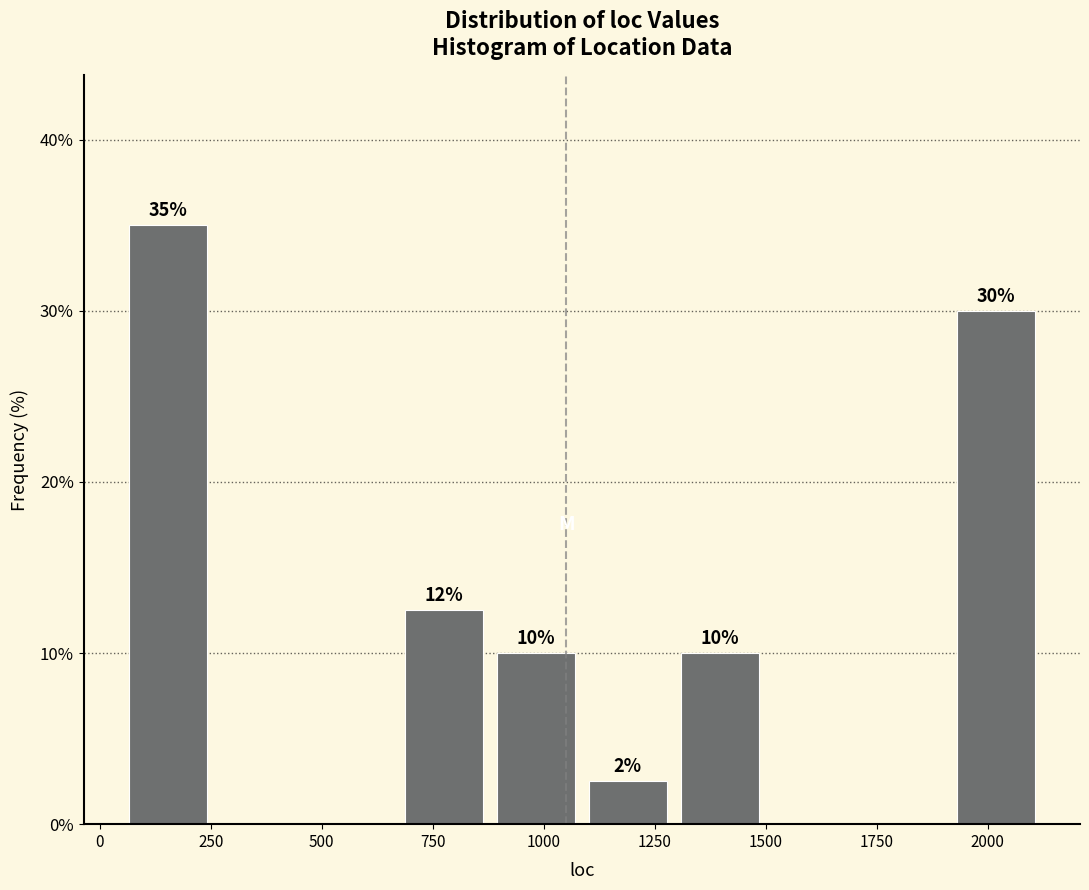

Over which range of the x-axis is the bar tallest?

50 to 250